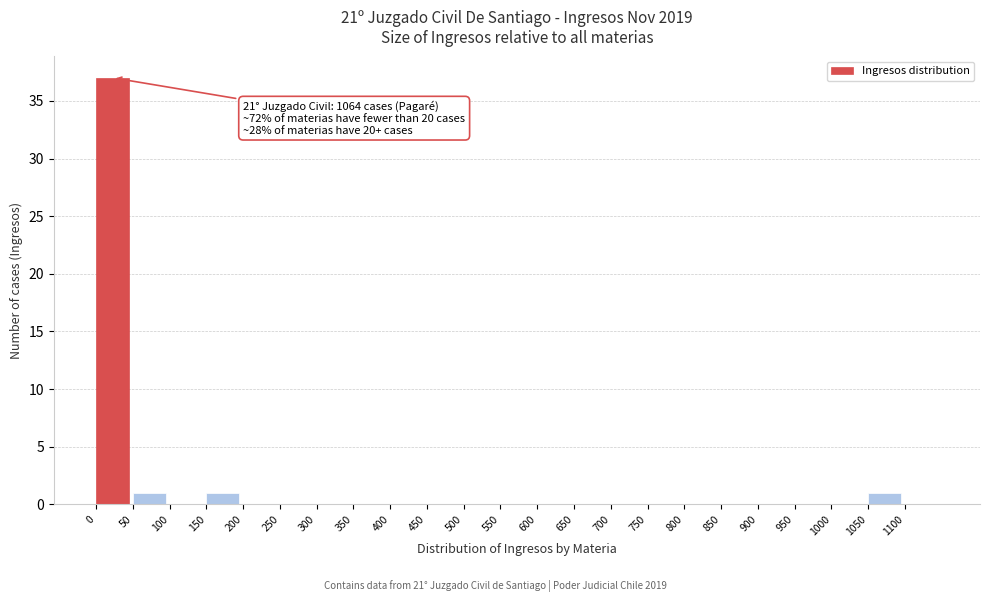

Which range on the x-axis has the tallest bar?

0 to 50